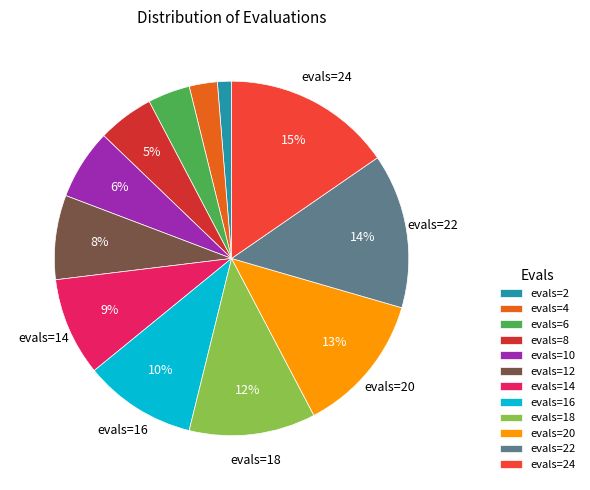

How many slices are in this pie chart?

12